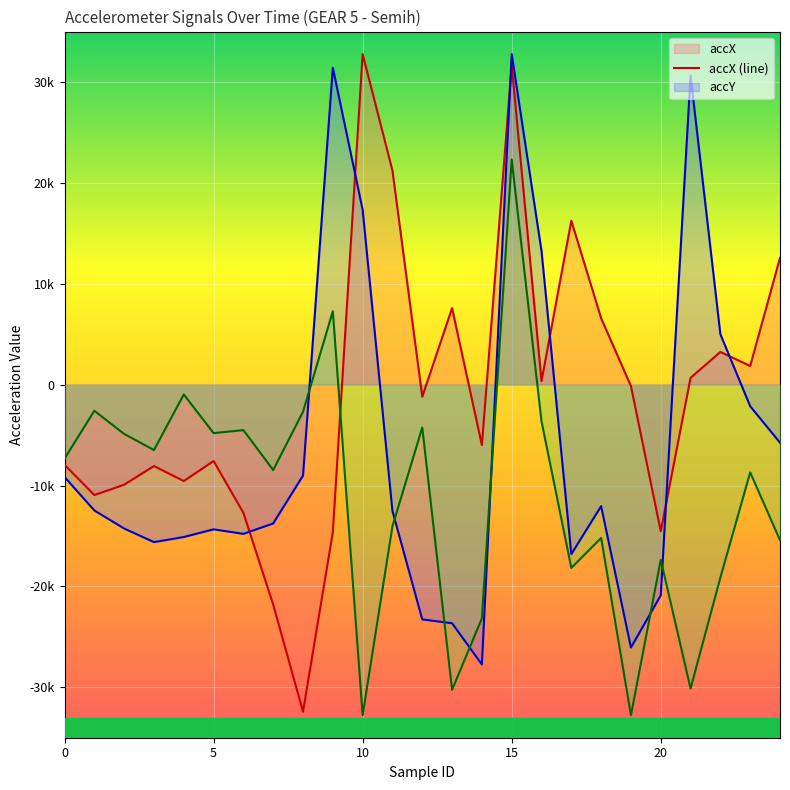

How many values in accY are above zero?

6